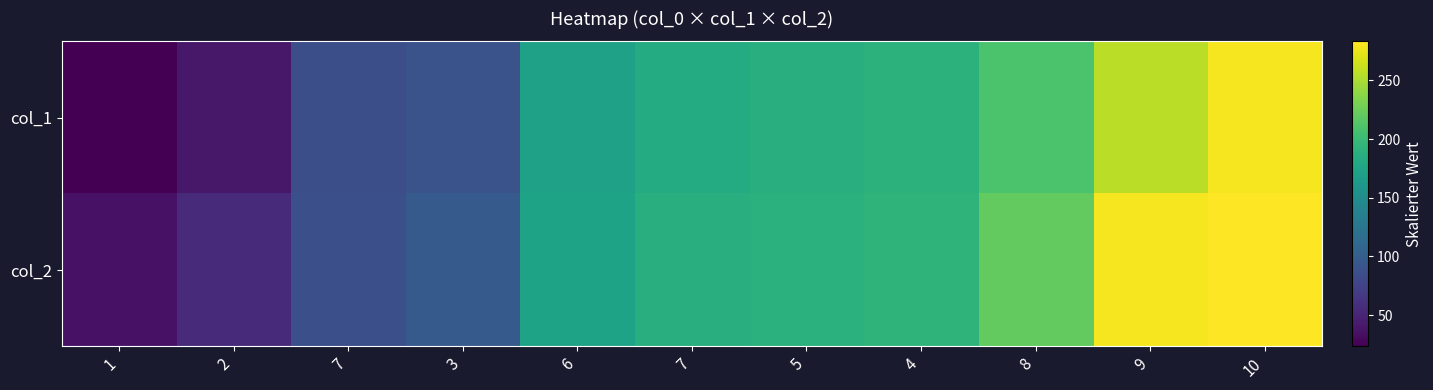

At which category is the sum across all series the highest?

10